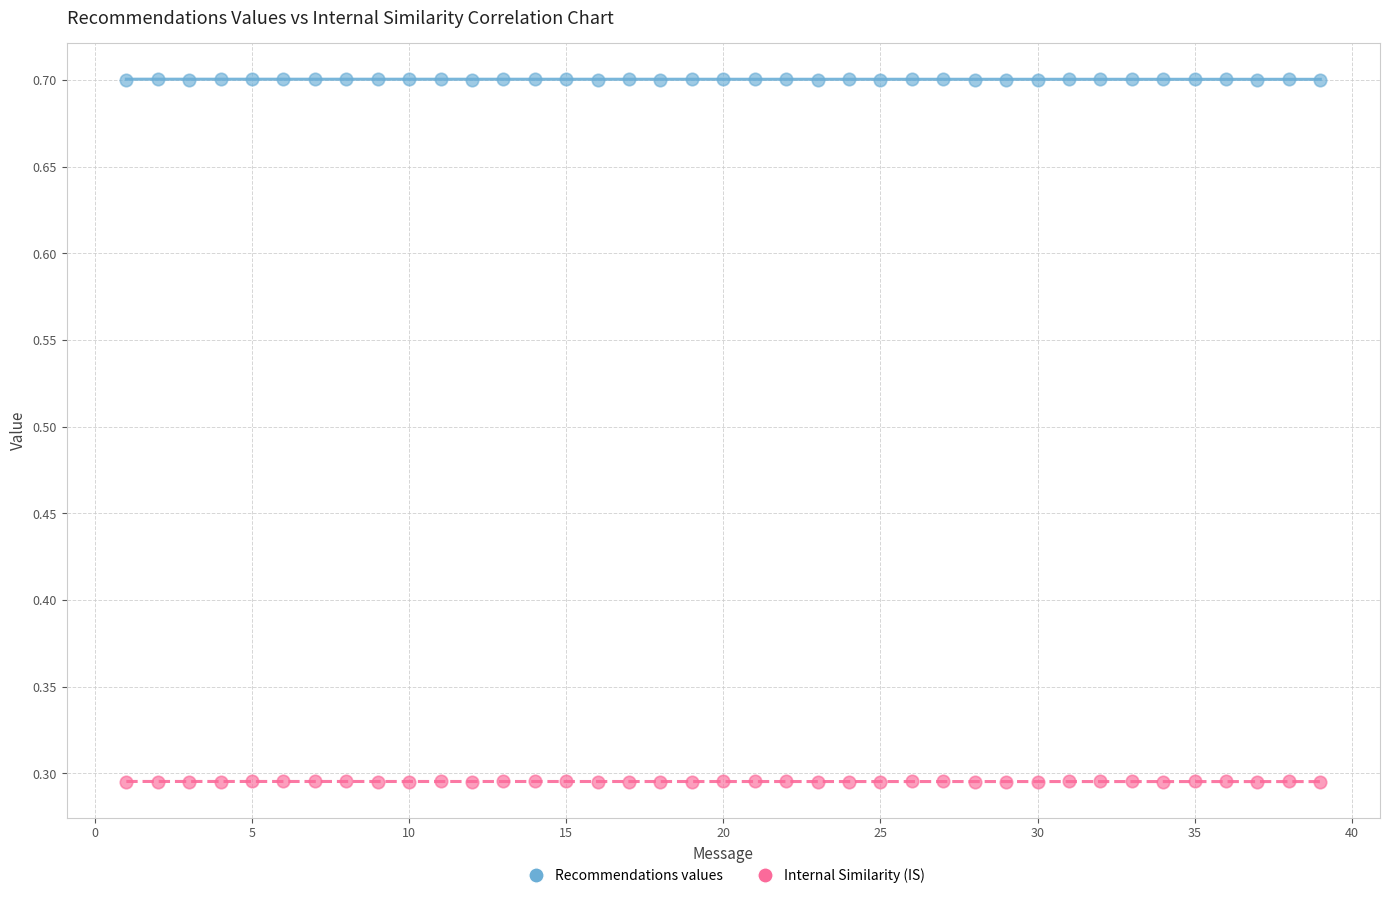

What are all the series names shown in the legend?

Recommendations values, Internal Similarity (IS)